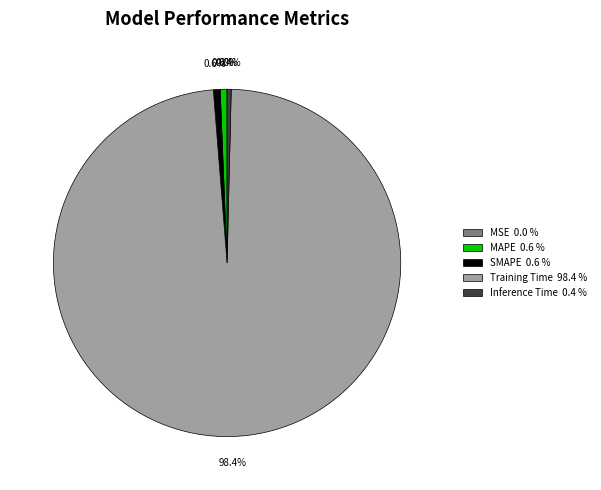

Does Training Time represent more than half of the total?

Yes